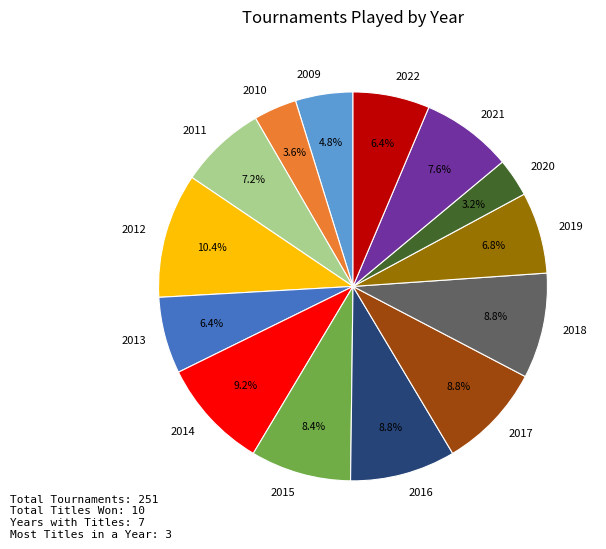

Is there any slice that represents more than half of the pie?

No